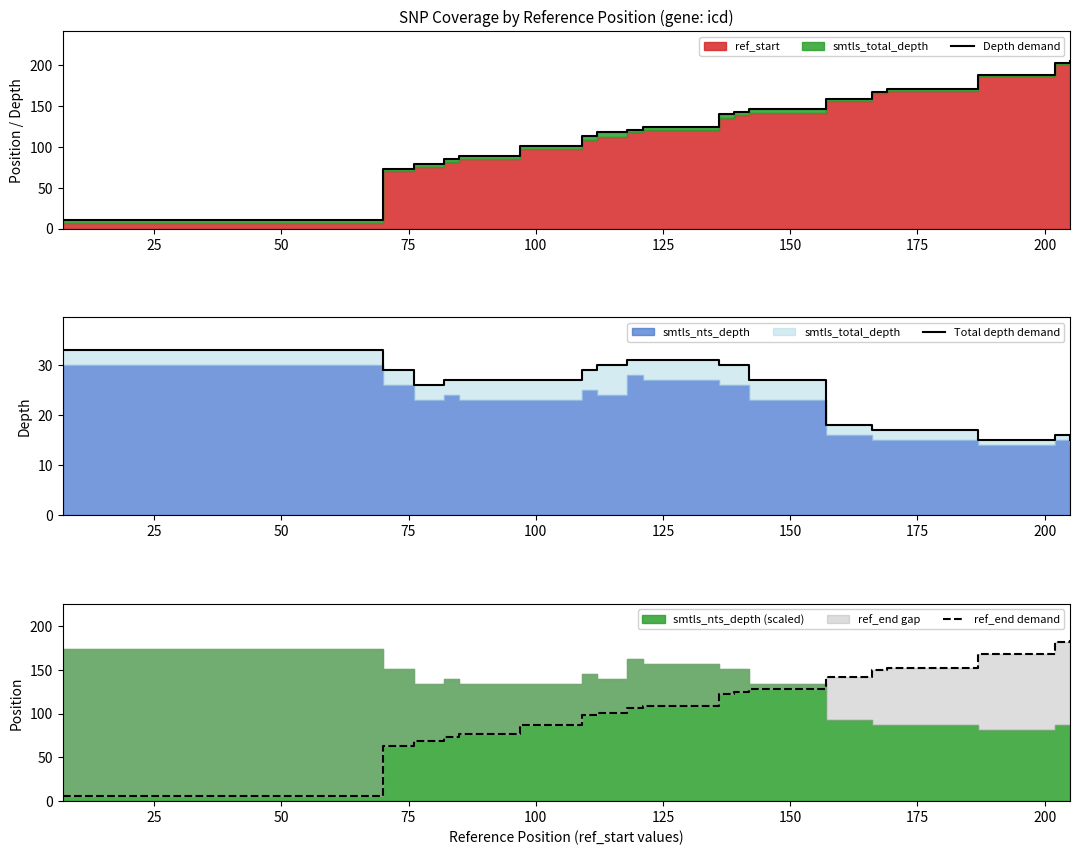

Does the chart display data point markers on the line(s)?

No